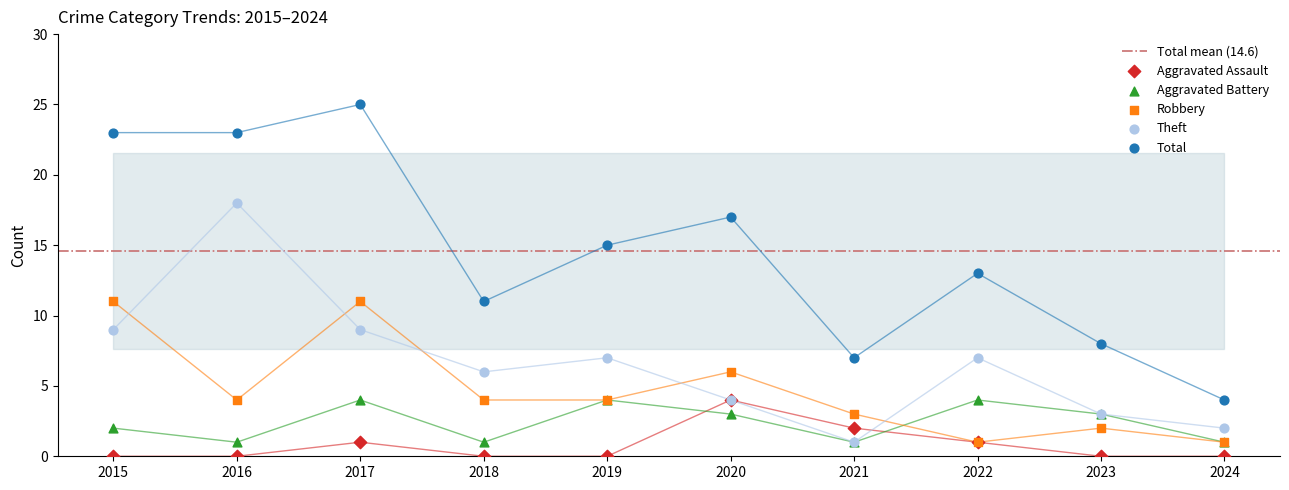

Which series has the largest total across all categories?

Total